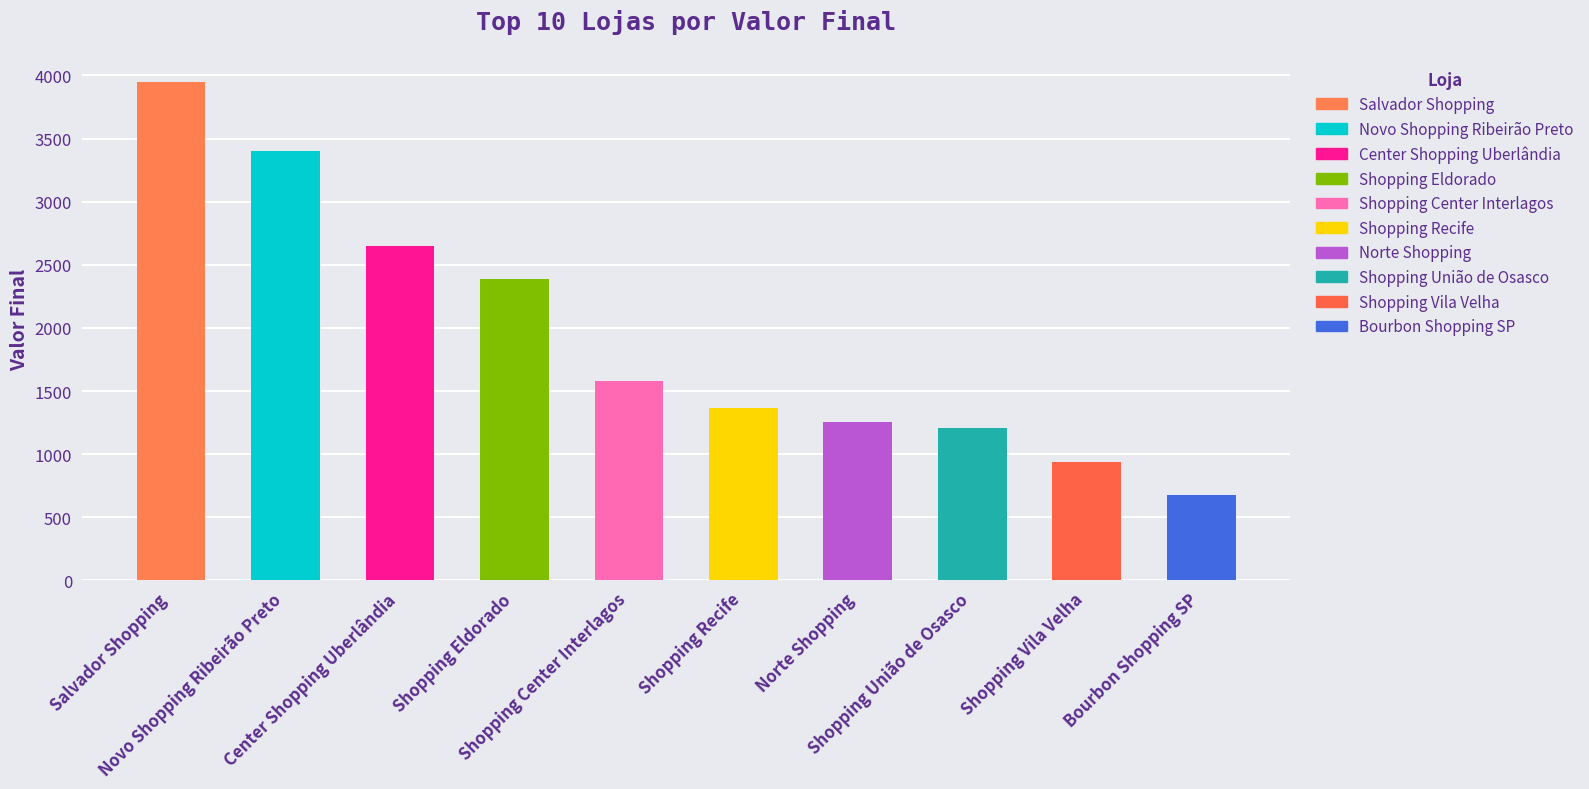

Count the number of values greater than 1582.

4